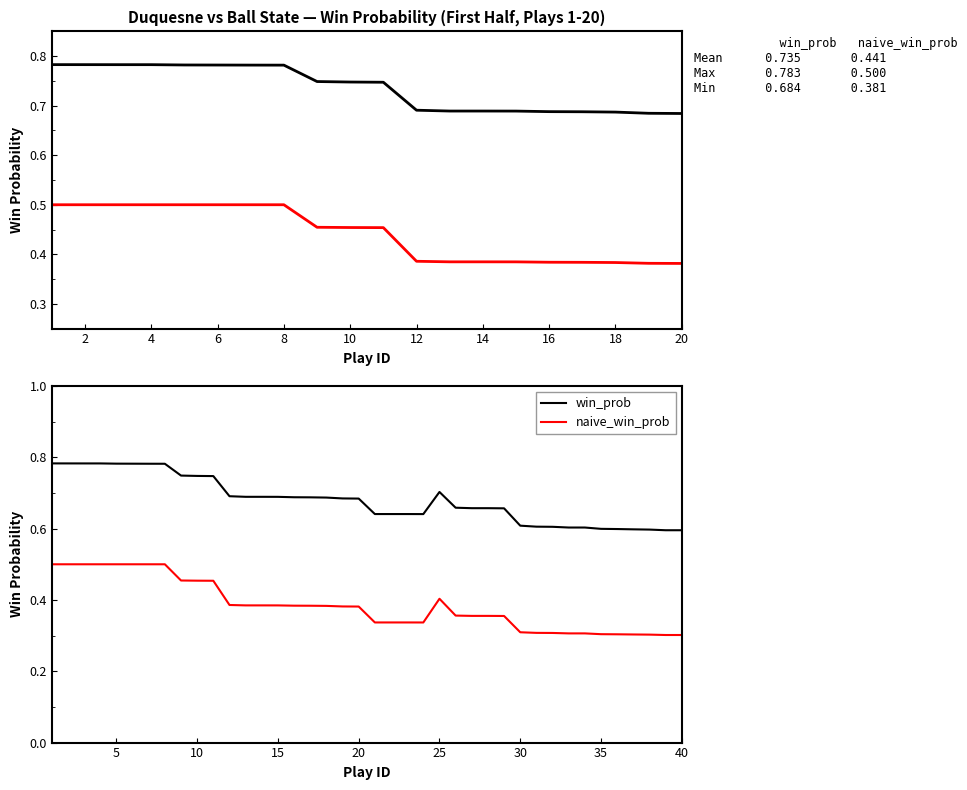

Reading left to right, what are all the values shown in this chart?

win_prob: 0.8	0.8	0.8	0.8	0.8	0.8	0.8	0.8	0.7	0.7	0.7	0.7	0.7	0.7	0.7	0.7	0.7	0.7	0.7	0.7	0.6	0.6	0.6	0.6	0.7	0.7	0.7	0.7	0.7	0.6	0.6	0.6	0.6	0.6	0.6	0.6	0.6	0.6	0.6	0.6
naive_win_prob: 0.5	0.5	0.5	0.5	0.5	0.5	0.5	0.5	0.5	0.5	0.5	0.4	0.4	0.4	0.4	0.4	0.4	0.4	0.4	0.4	0.3	0.3	0.3	0.3	0.4	0.4	0.4	0.4	0.4	0.3	0.3	0.3	0.3	0.3	0.3	0.3	0.3	0.3	0.3	0.3